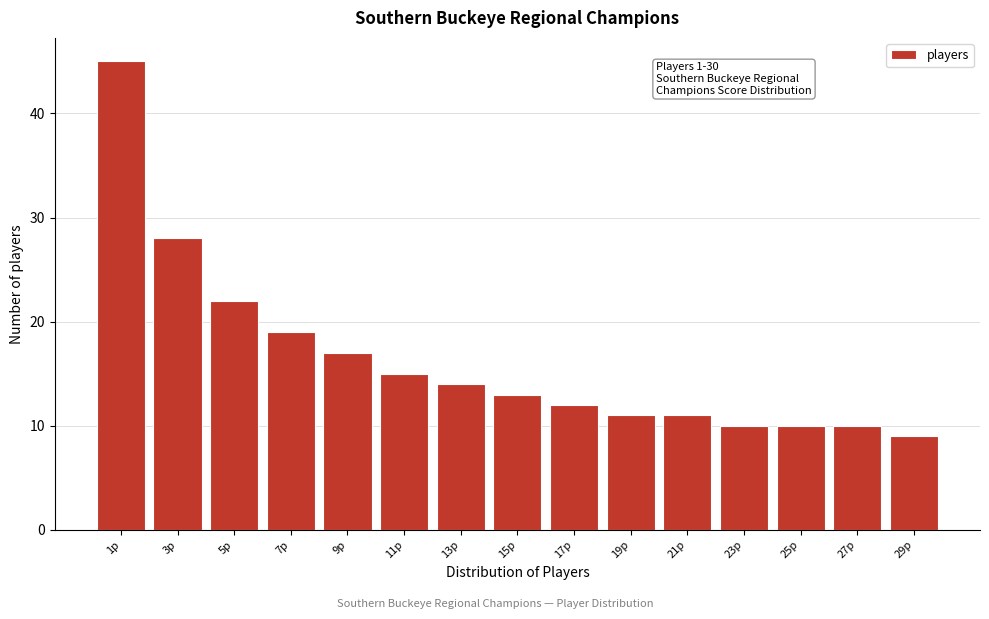

Reading left to right, transcribe all the data shown in this chart.

45	28	22	19	17	15	14	13	12	11	11	10	10	10	9